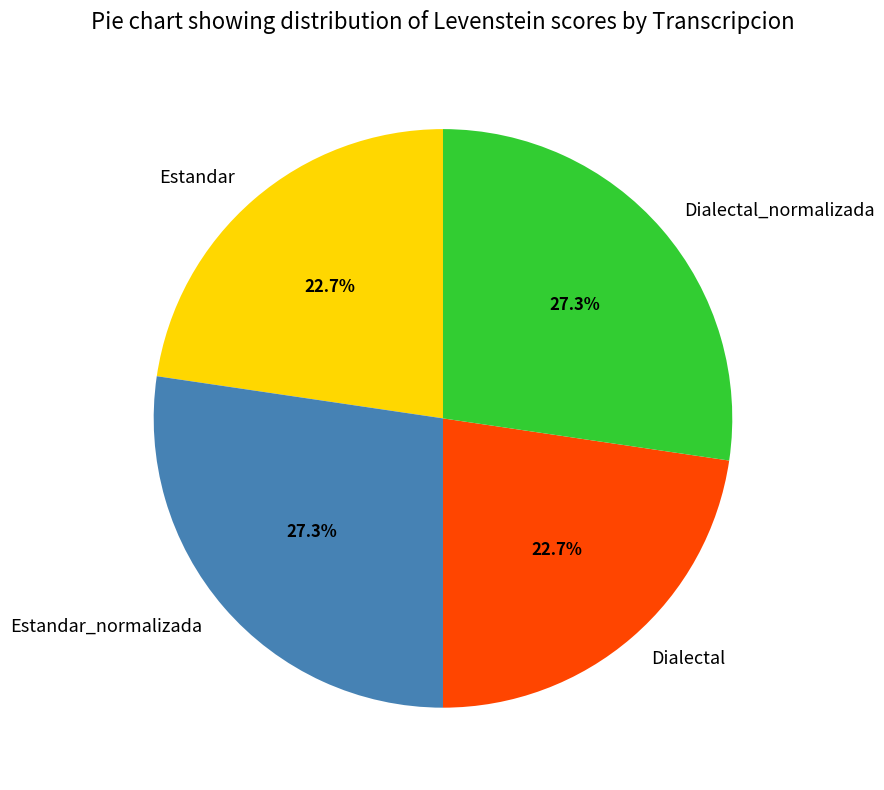

Is there any slice that represents more than half of the pie?

No